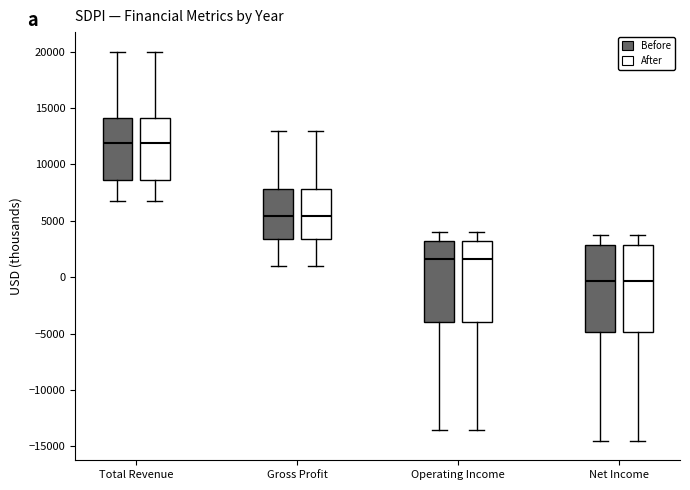

Where does the upper whisker of the box for Operating Income (Before) end on the y-axis? The values are not printed on the chart, so give them approximately, as read against the axis.

4000